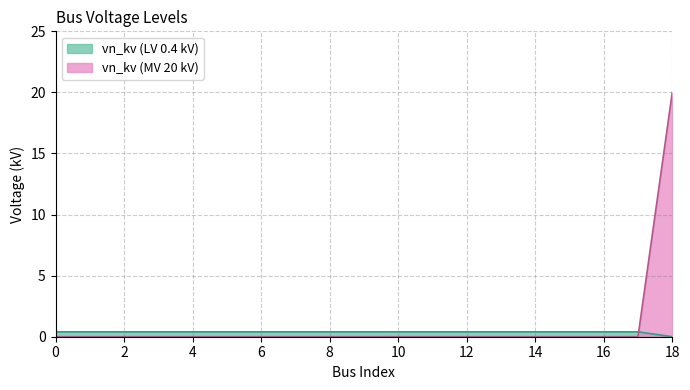

List the labels in order of value, largest first.

0, 1, 2, 3, 4, 5, 6, 7, 8, 9, 10, 11, 12, 13, 14, 15, 16, 17, 18